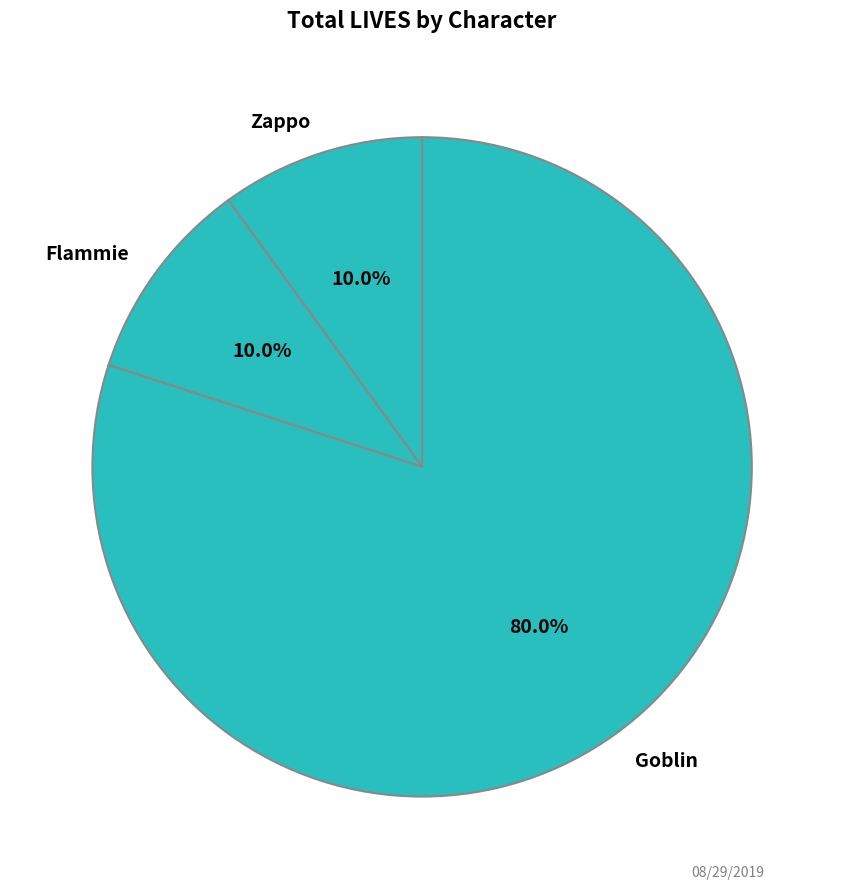

Count the number of slices in the pie.

3